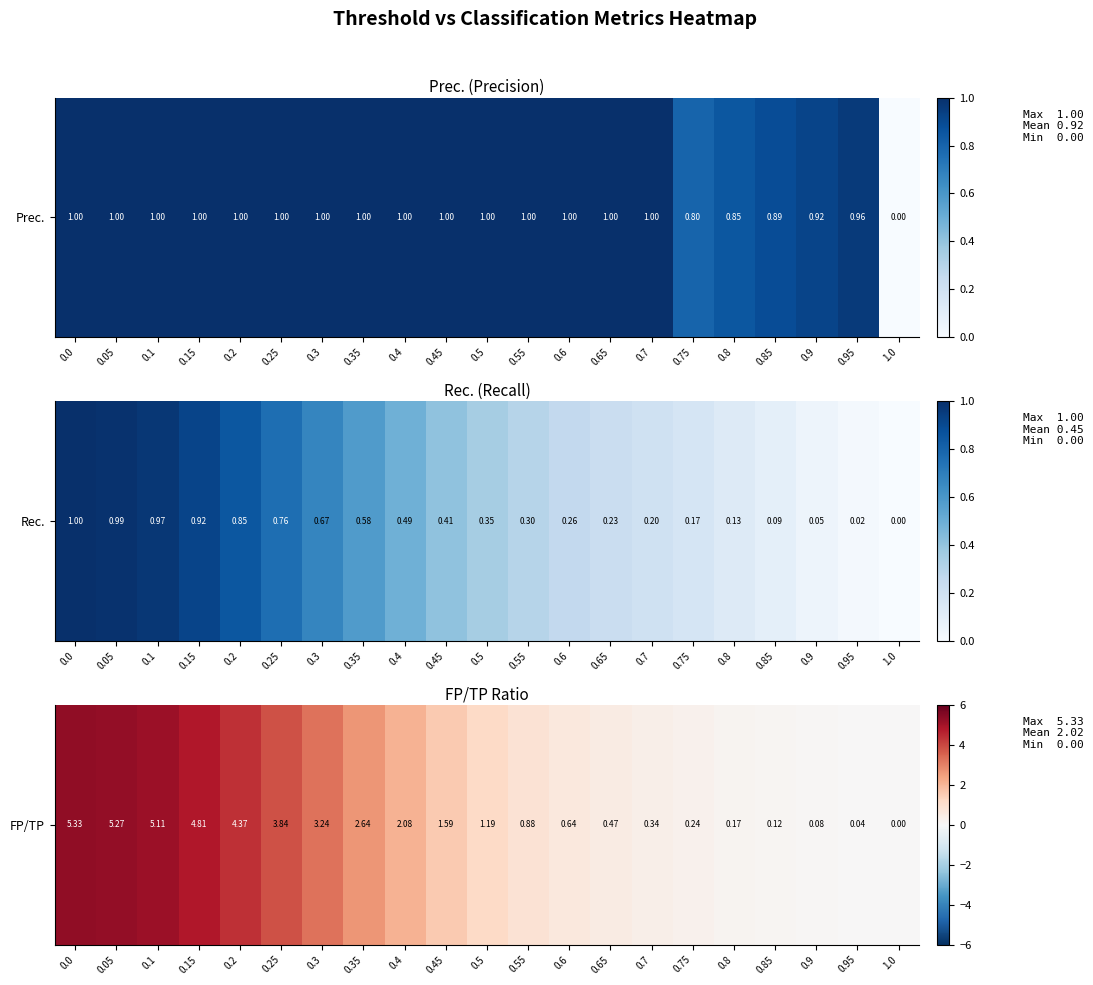

What is the change in value from 0.35 to 0.6?

-2.0